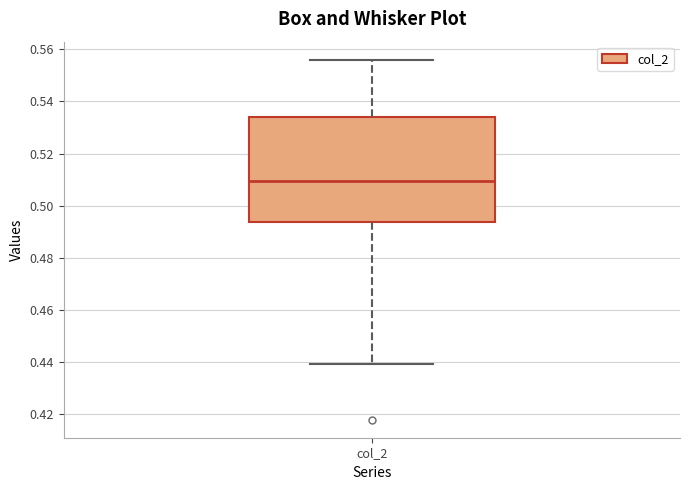

Read this box plot against the y-axis: the position of the median line, the range covered by the box, and the ends of both whiskers. The values are not printed on the chart, so give them approximately, as read against the axis.

median 0.510, box 0.494 to 0.534, whiskers 0.440 to 0.556